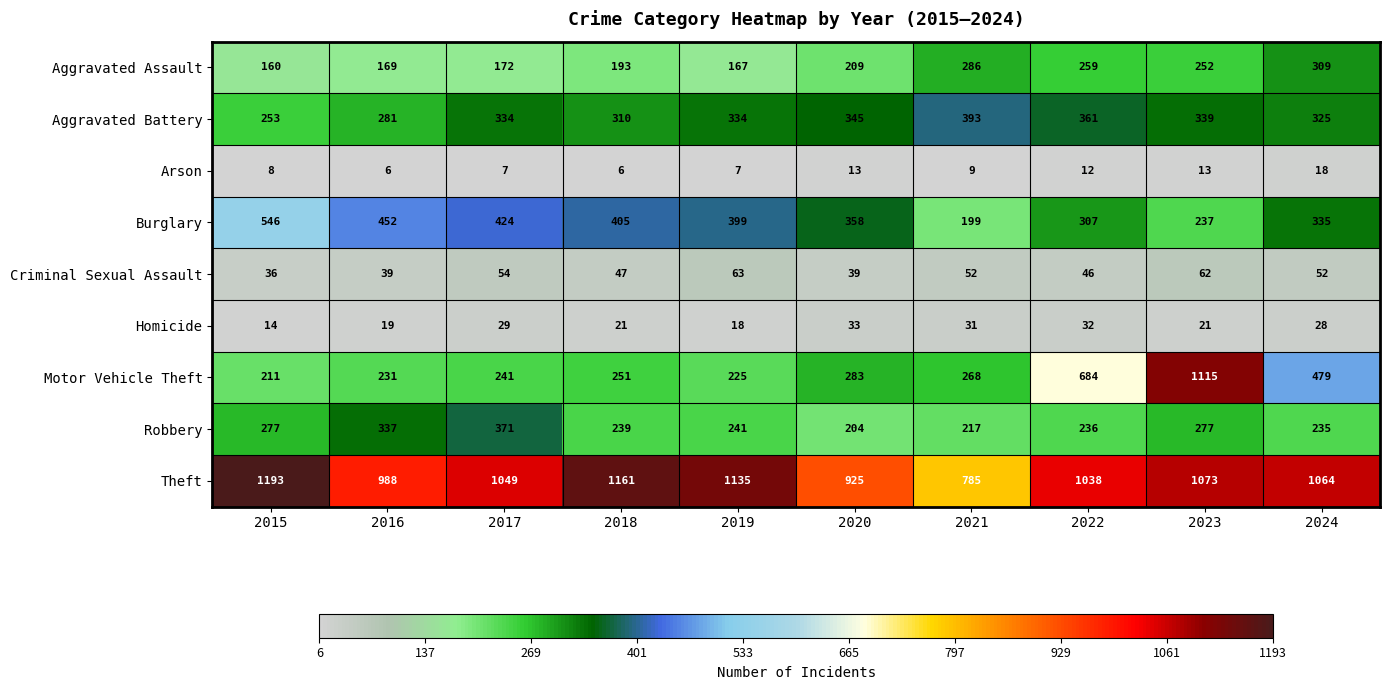

How many series are shown in this chart?

9